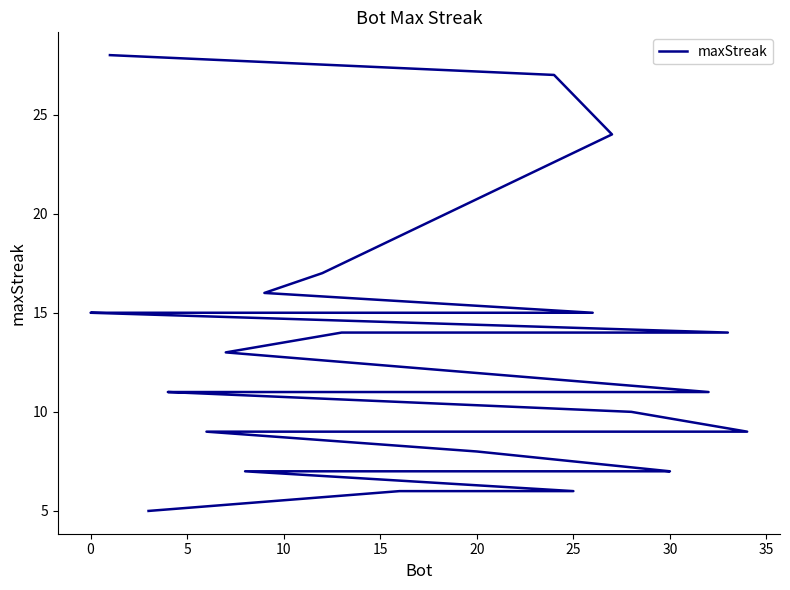

True or false: there are more than 1 points higher than both neighbors.

False